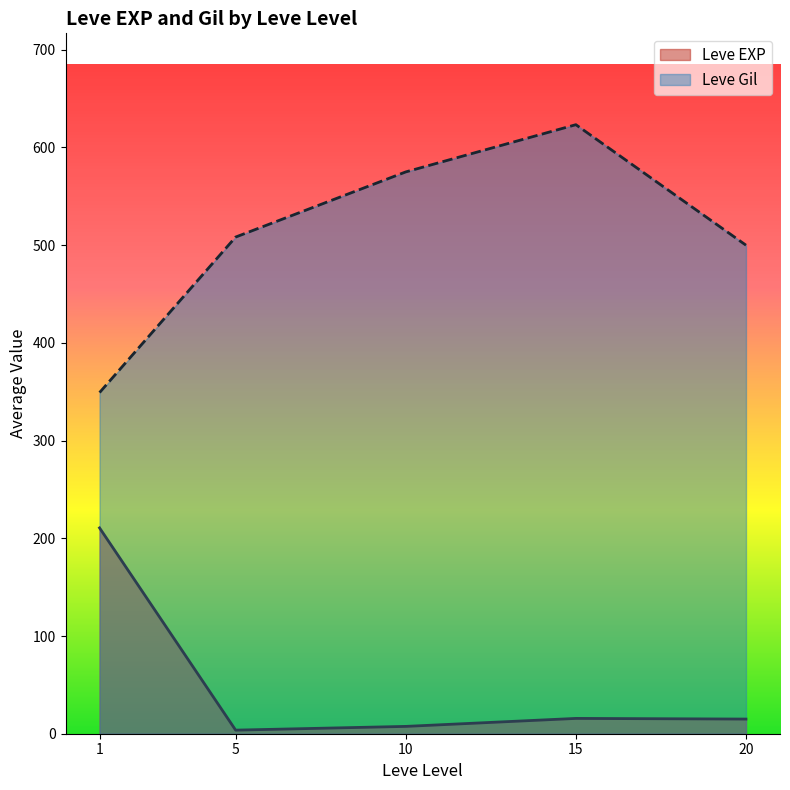

What is the difference between the Leve Gil values at 20 and 15?

123.3